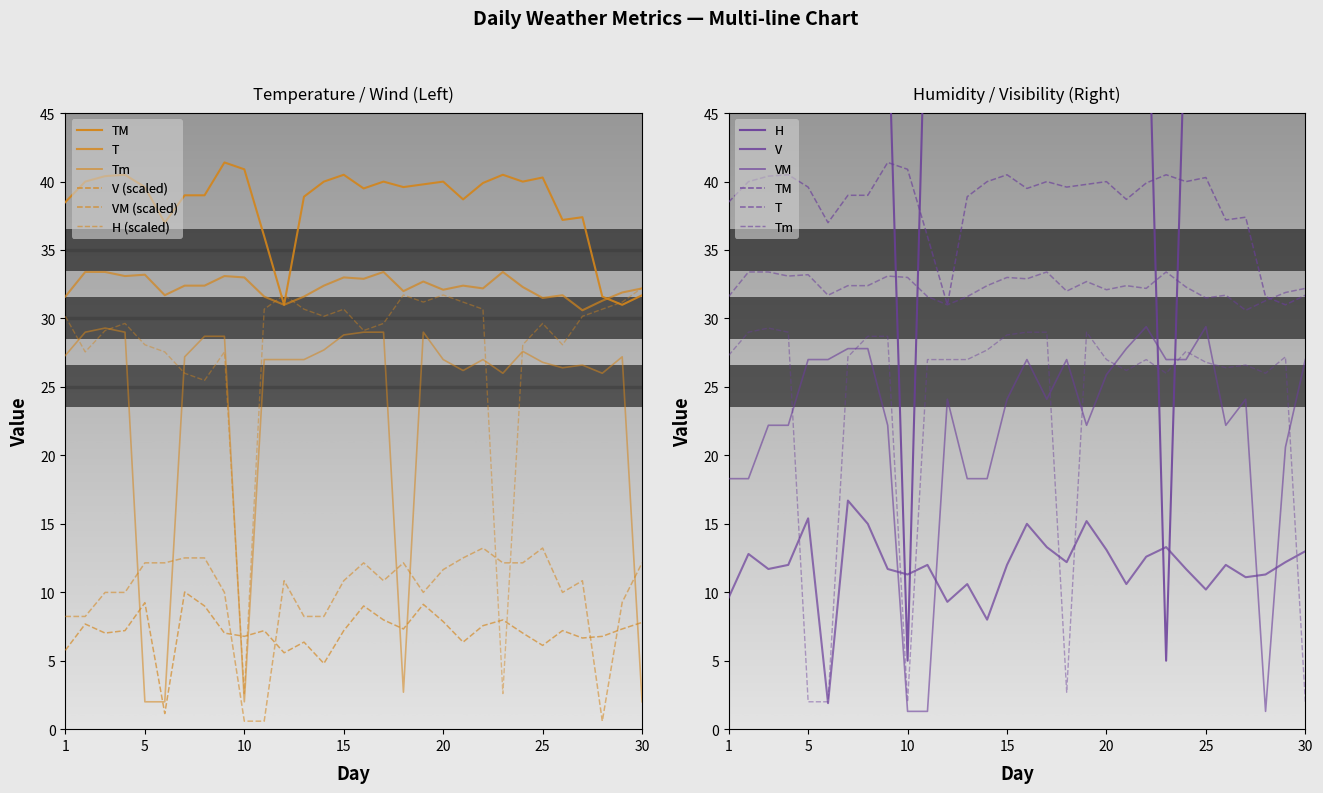

True or false: H has more than 2 interior local peaks.

True